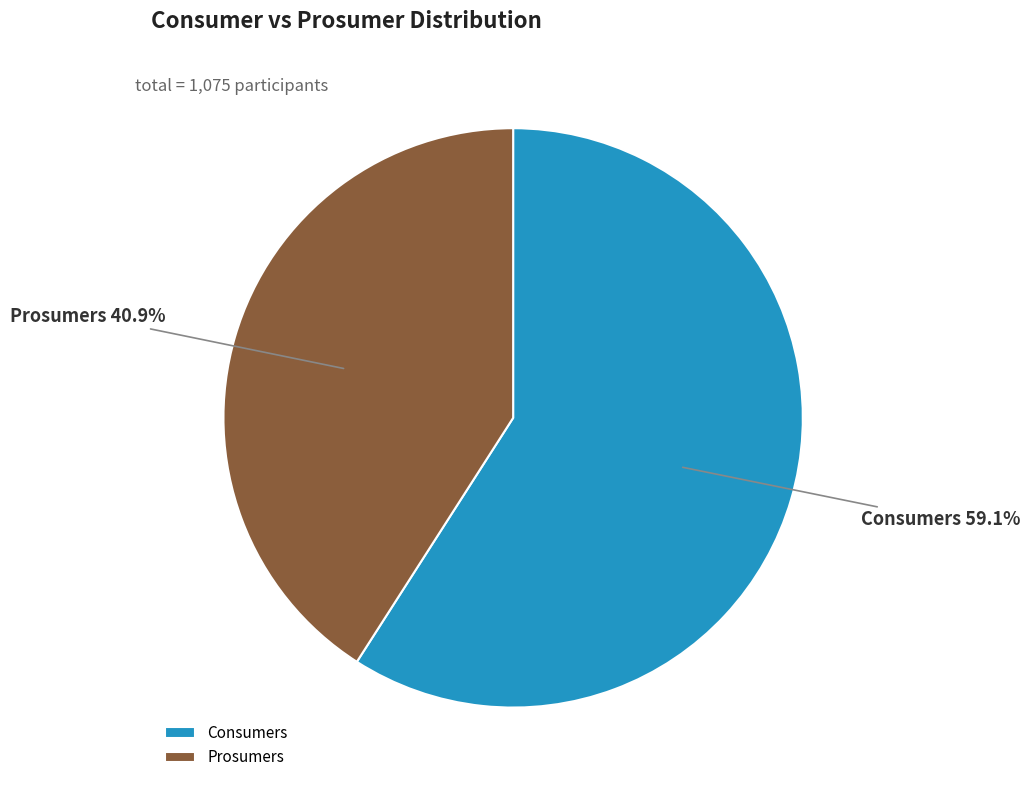

Which slice is the smallest?

Prosumers